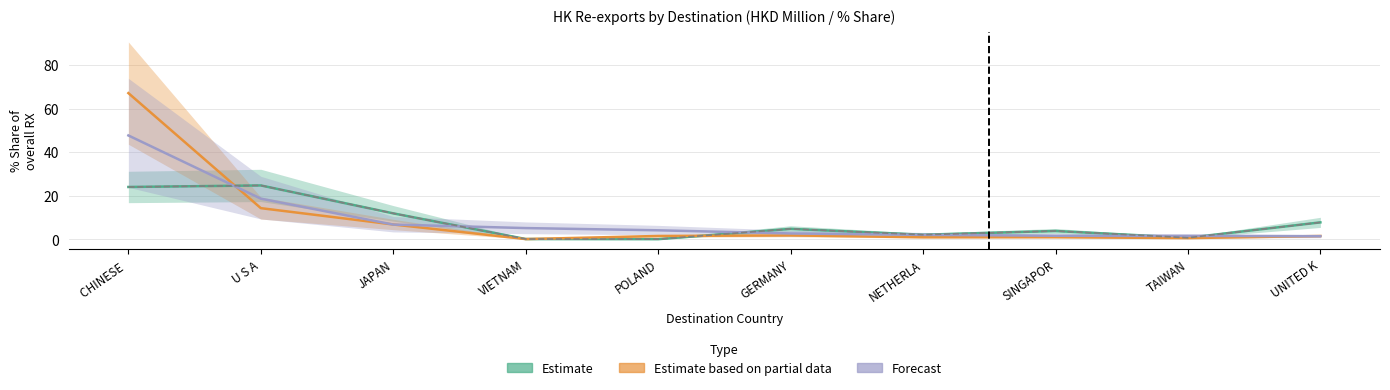

List the labels in order of col_1_201612 value, smallest first.

POLAND, VIETNAM, TAIWAN, NETHERLA, SINGAPOR, GERMANY, UNITED K, JAPAN, CHINESE, U S A